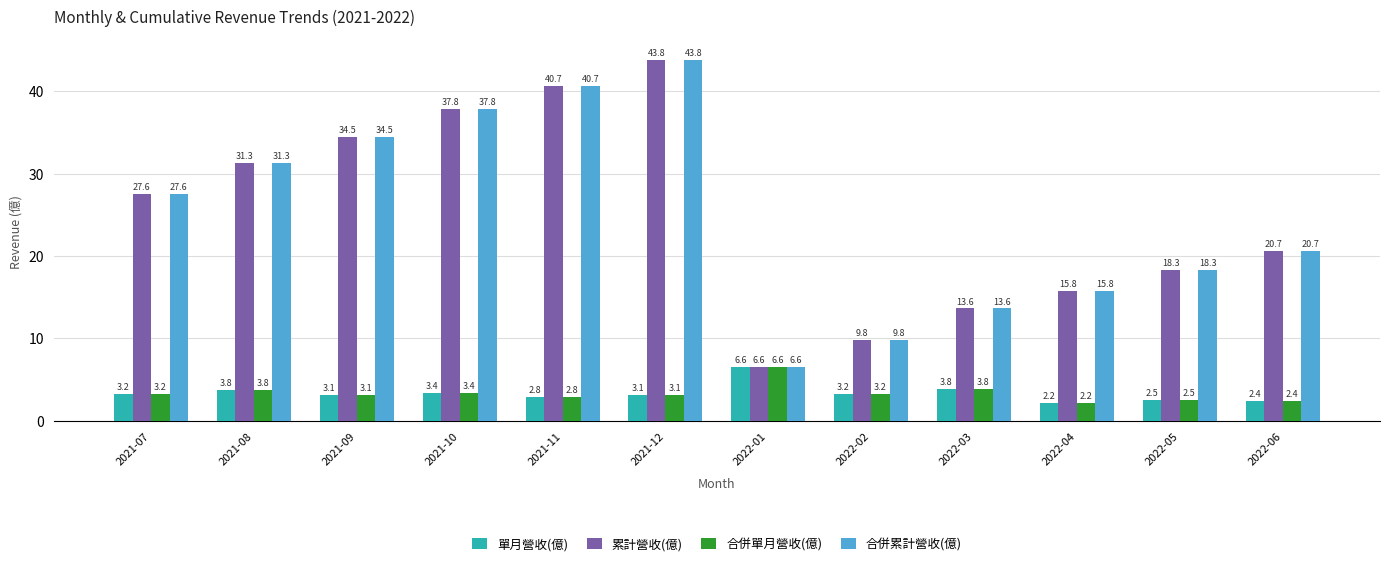

How many bars are there in each group?

4